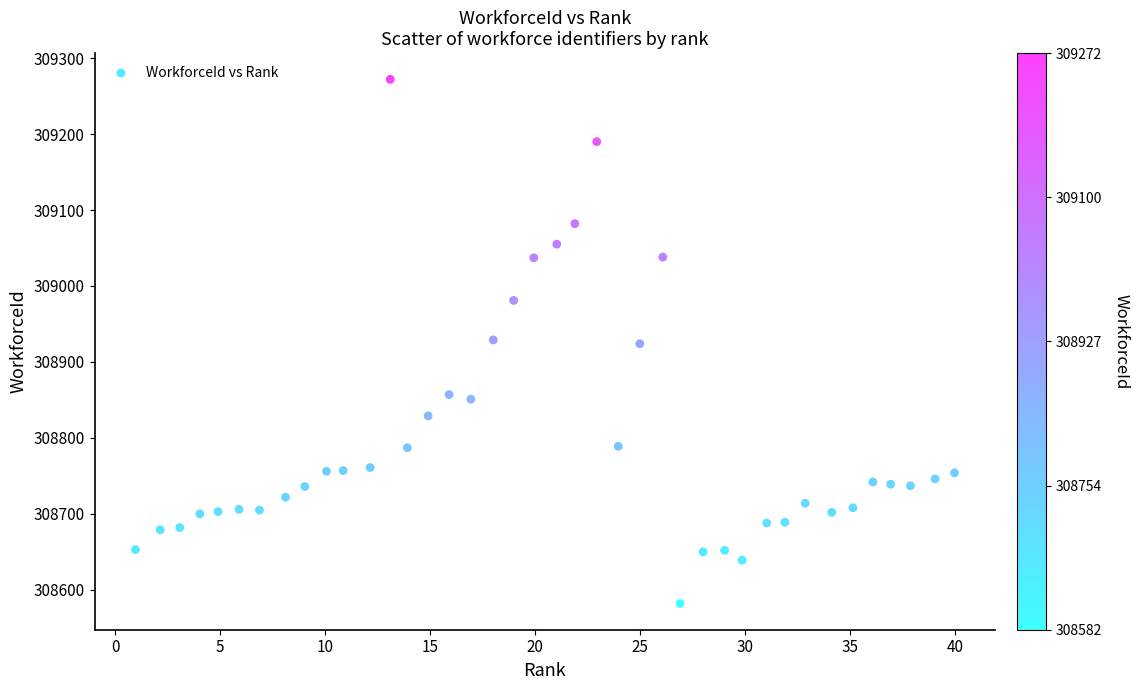

What is the range of Y values (max minus min)?

690